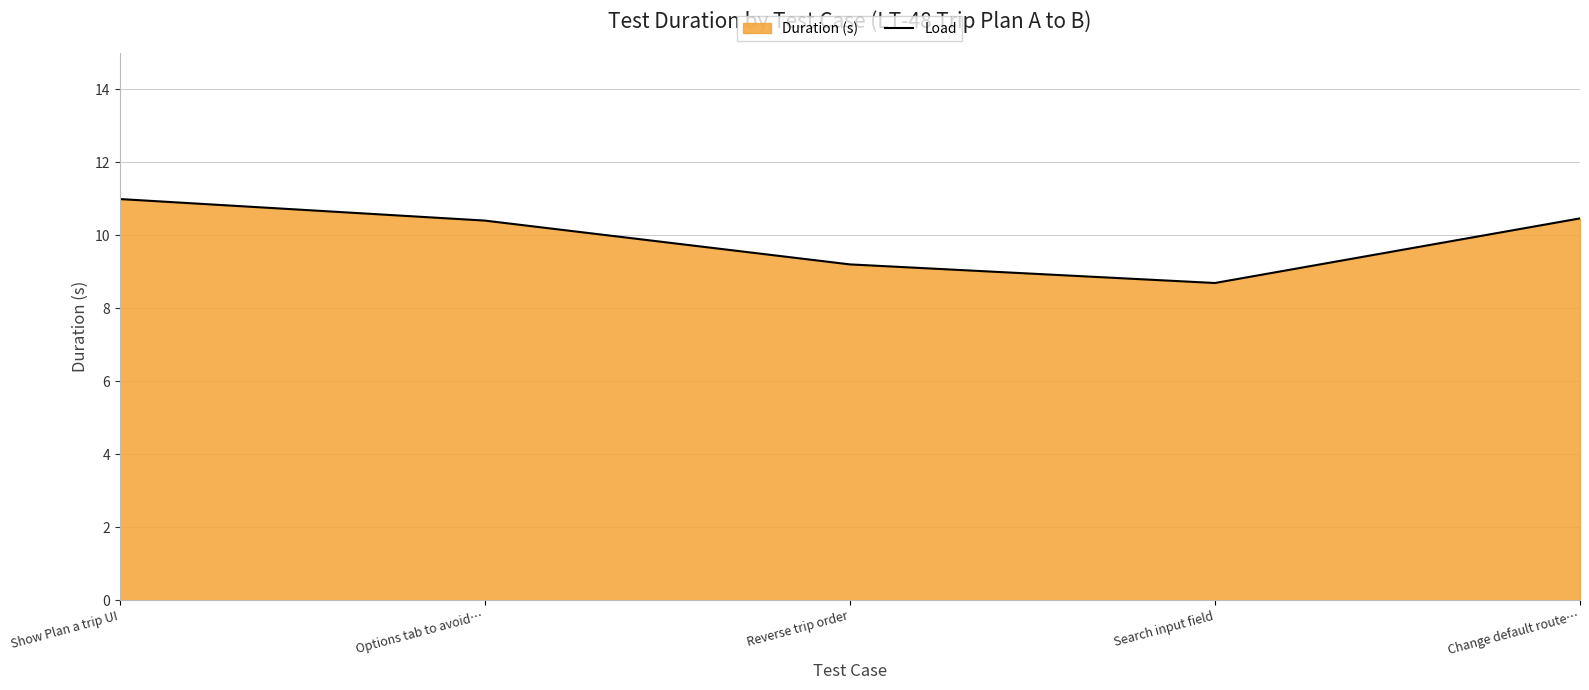

Rank the categories by value from lowest to highest.

Search input field, Reverse trip order, Options tab to avoid…, Change default route…, Show Plan a trip UI